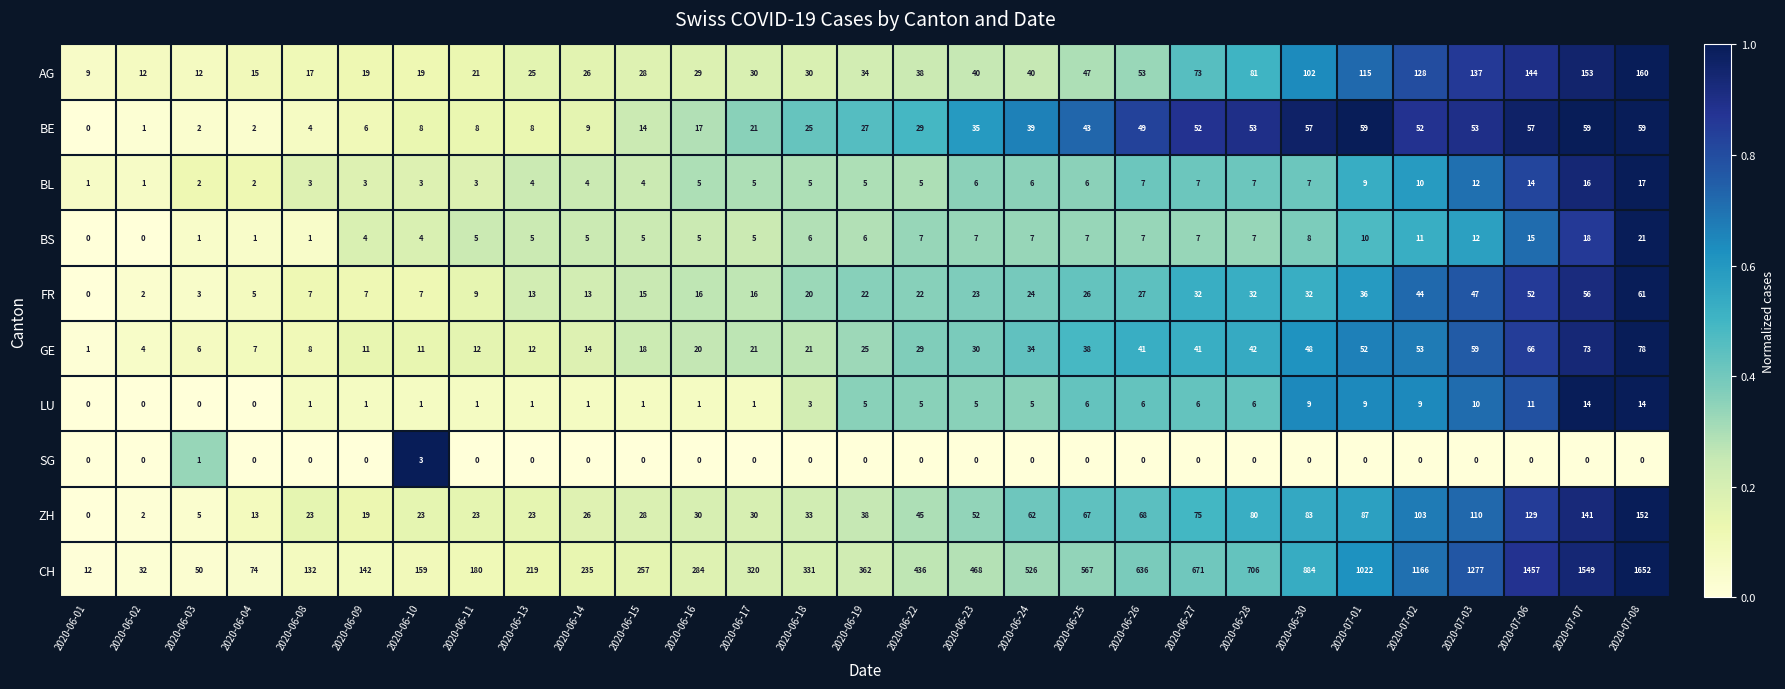

Which series changed the most between 2020-06-18 and 2020-07-07?

CH